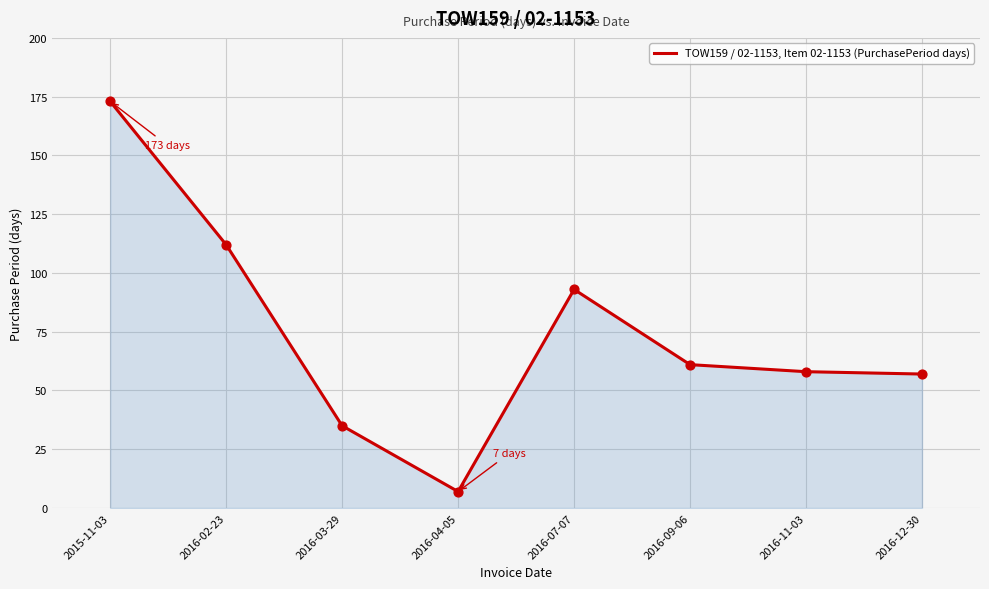

What is the change in value from 2015-11-03 to 2016-03-29?

-138